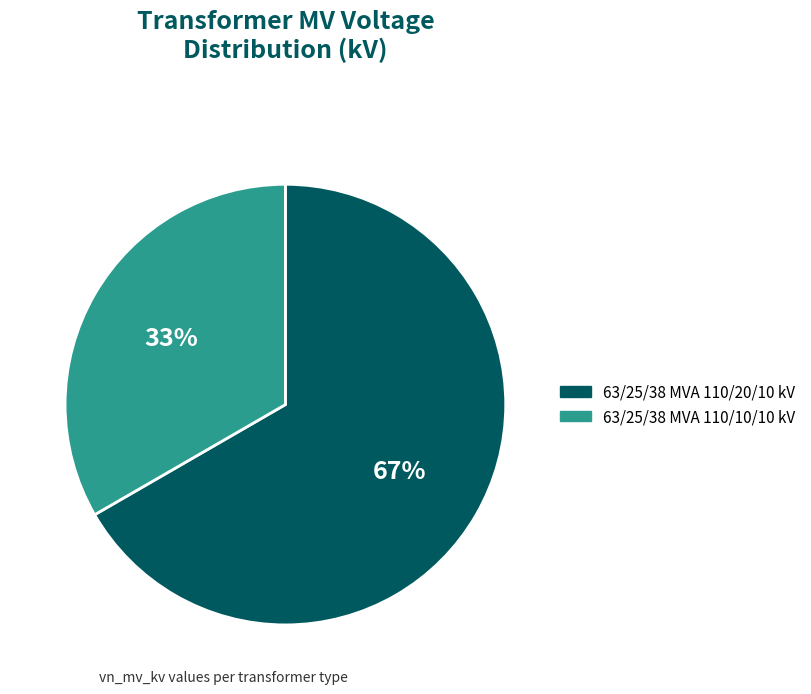

How many segments does this pie chart have?

2